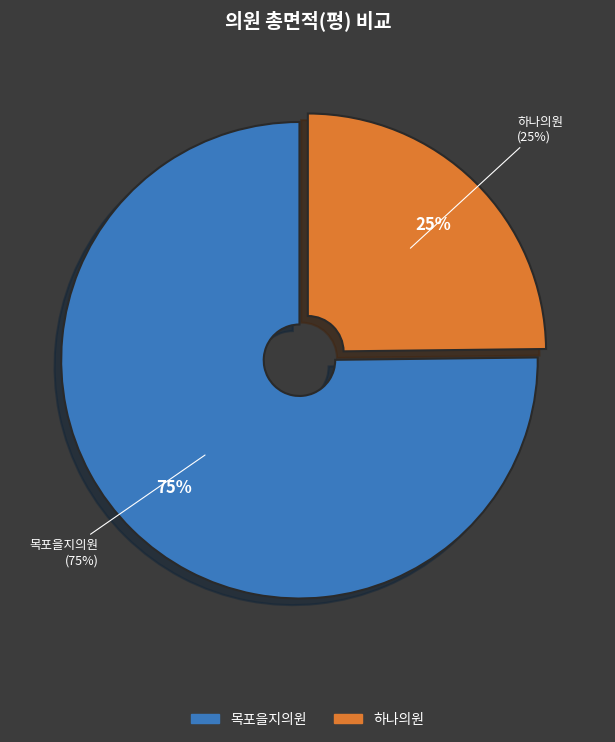

To the nearest percent, what percentage of the pie is 31258?

25%